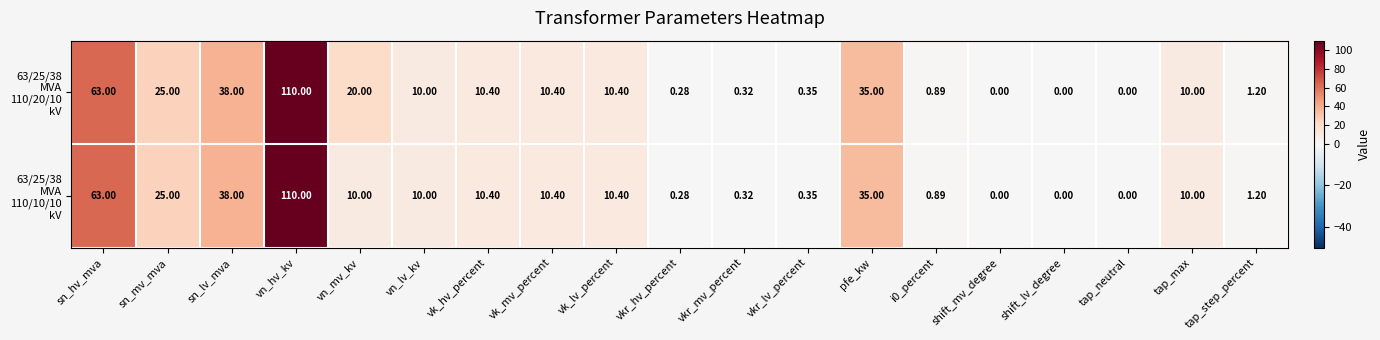

At which category is the sum across all series the highest?

vn_hv_kv